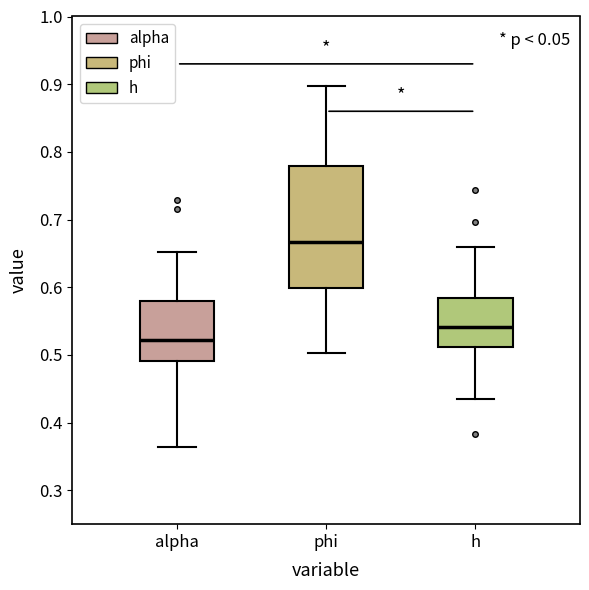

Where does the median line of the box for phi sit on the y-axis? The values are not printed on the chart, so give them approximately, as read against the axis.

0.67